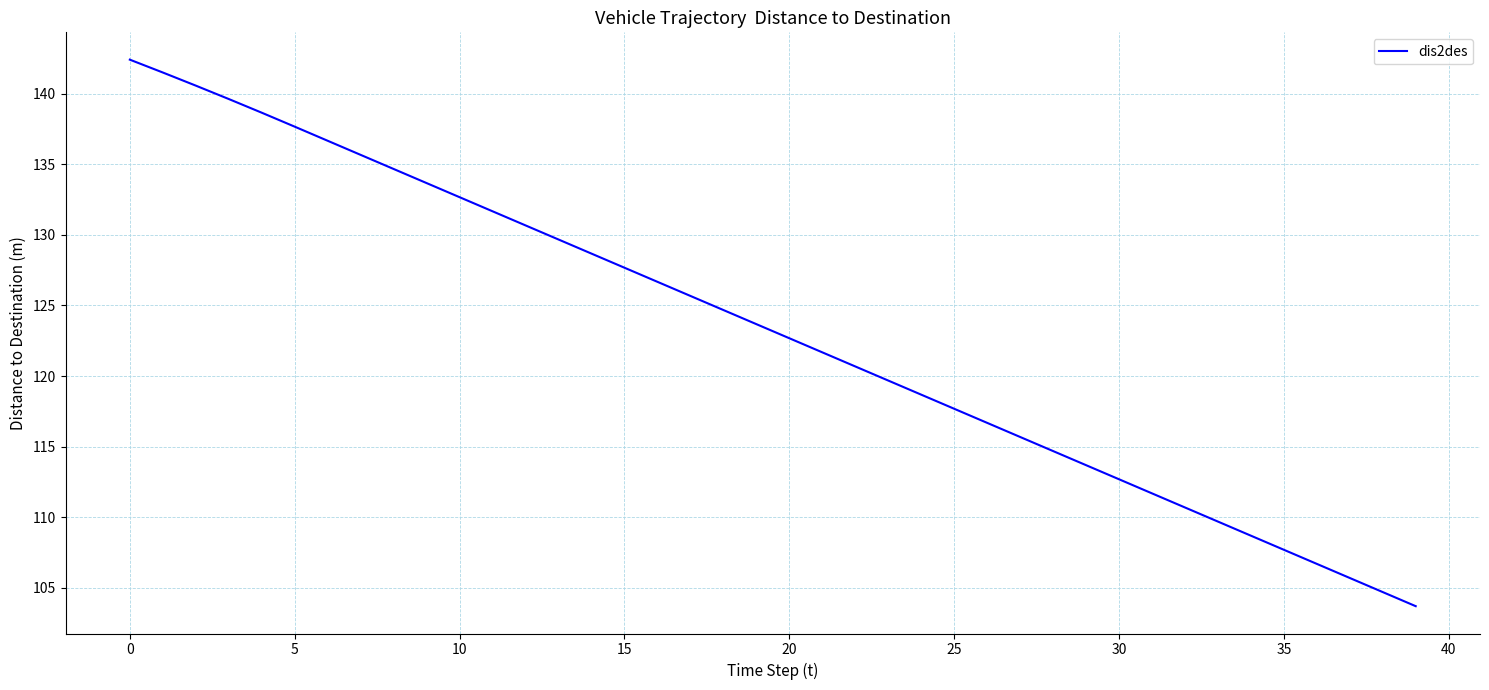

What is the average value?

123.2